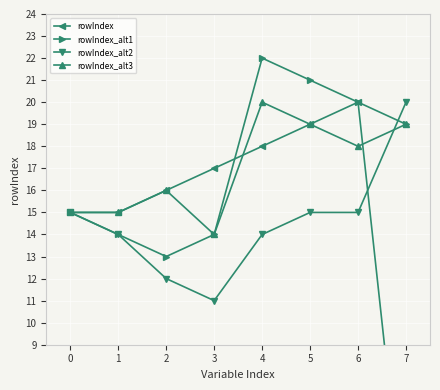

At which label does rowIndex_alt2 reach its minimum?

3